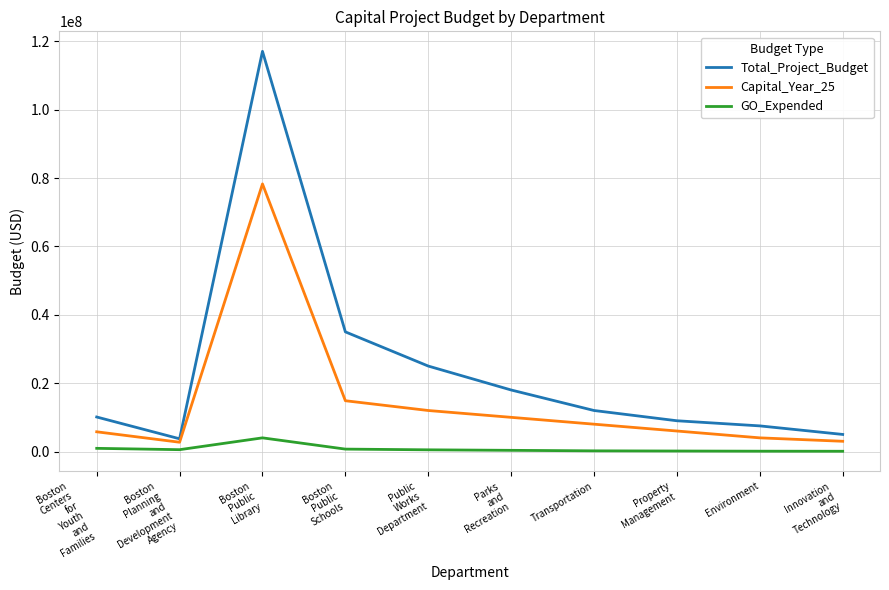

Which series has the widest spread of values?

Total_Project_Budget